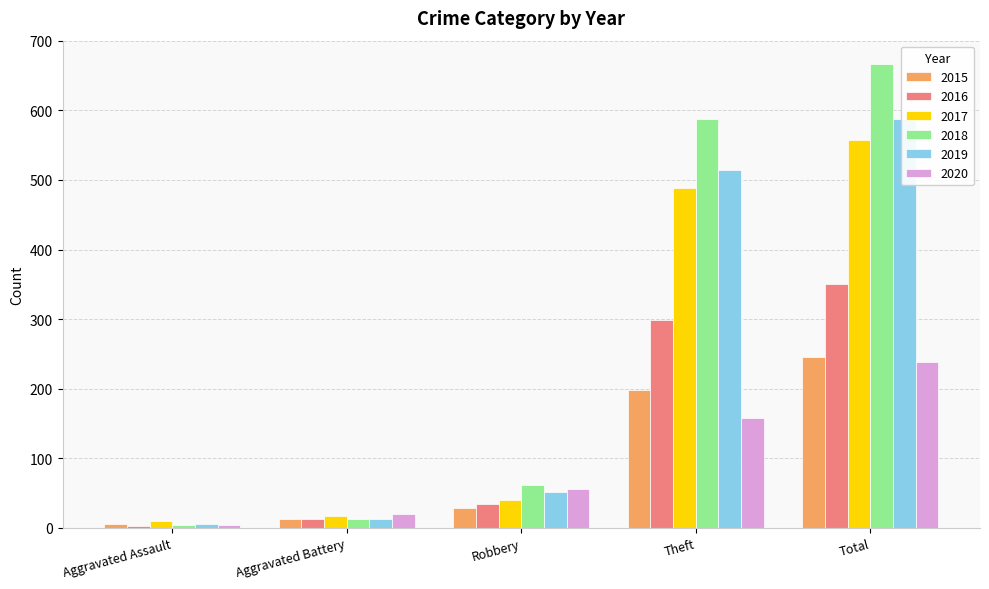

The value of 2018 at Aggravated Assault is 6. True or false?

False